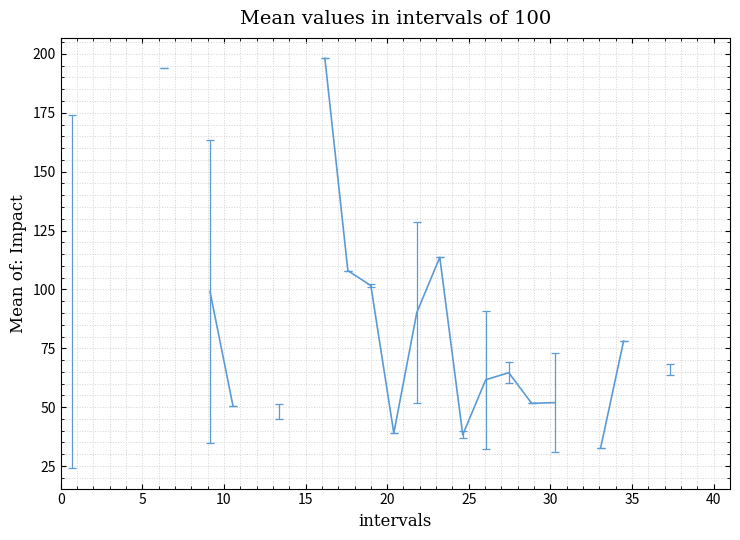

True or false: the data has more than 2 interior local peaks.

True